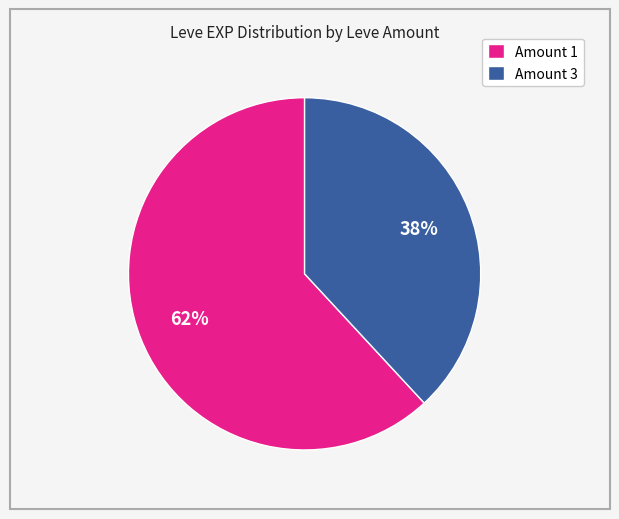

Which category accounts for the majority?

Amount 1